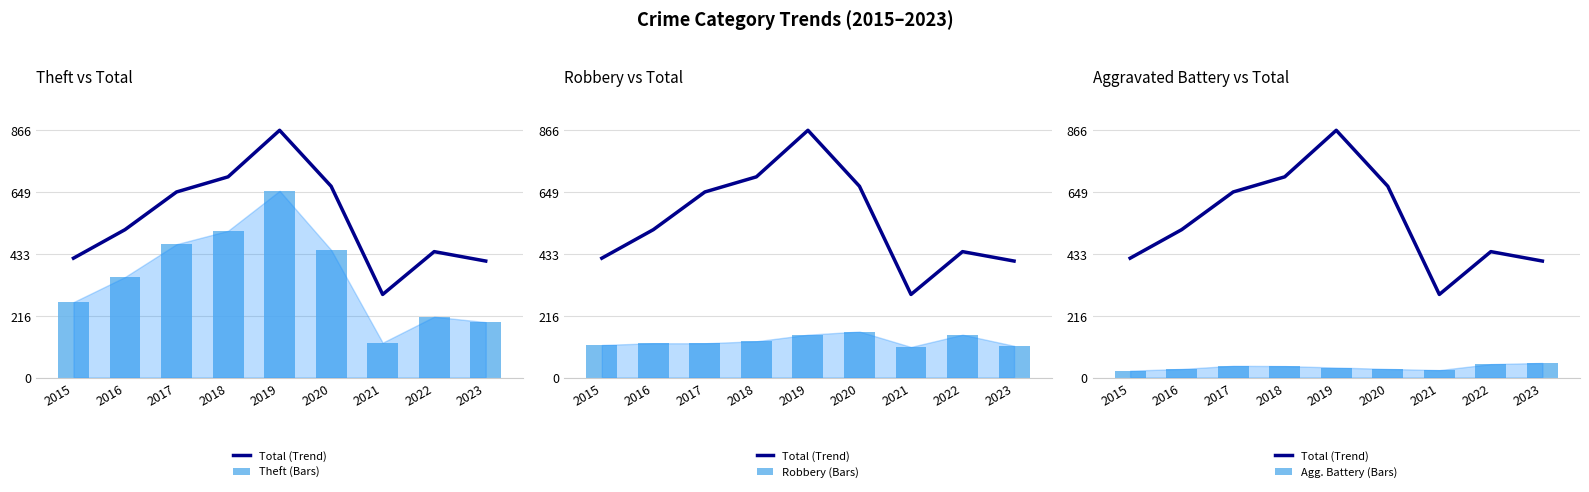

What is the total value across all series at 2018?

1384